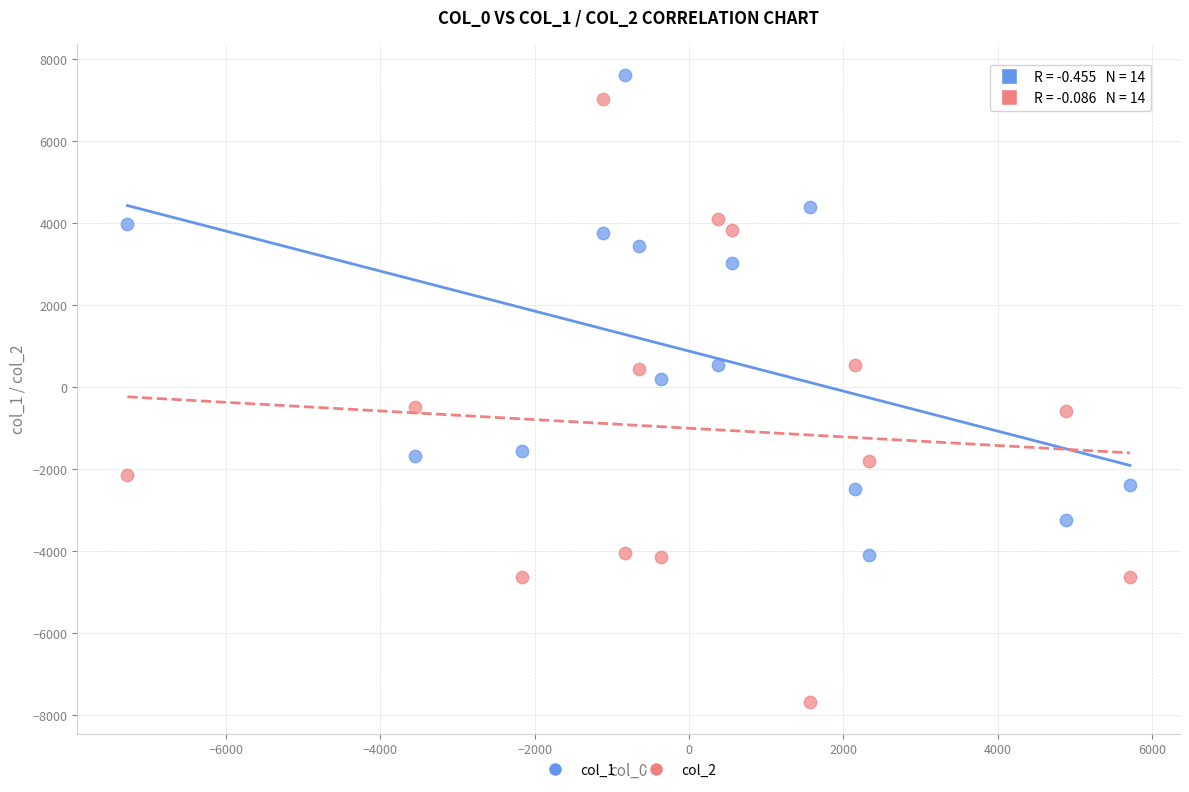

What are all the series names shown in the legend?

col_1, col_2